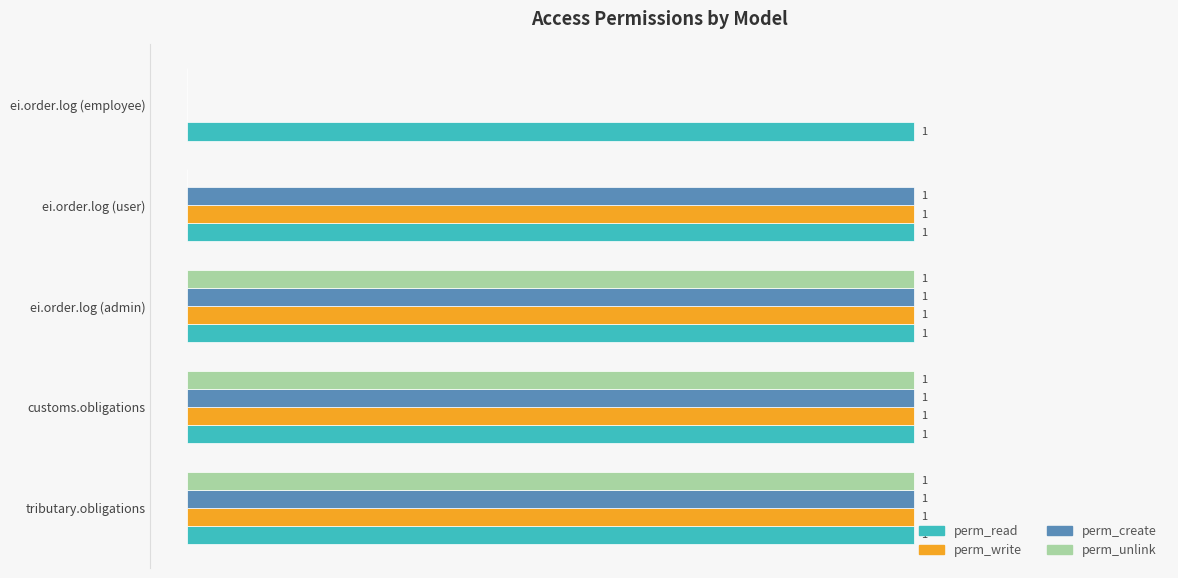

Between customs.obligations and ei.order.log (user), which series saw the biggest shift?

perm_unlink